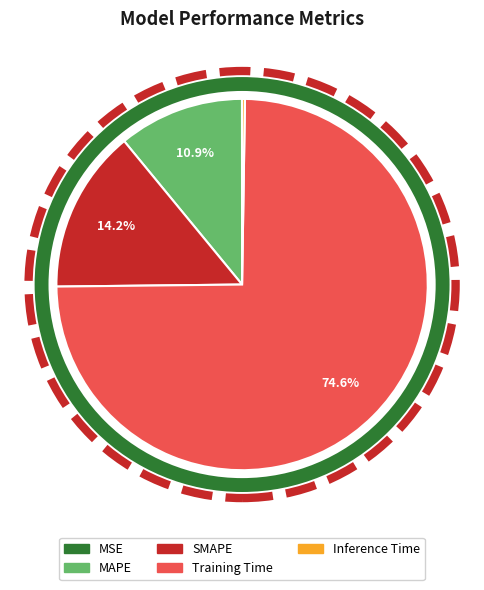

What is the majority slice?

Training Time